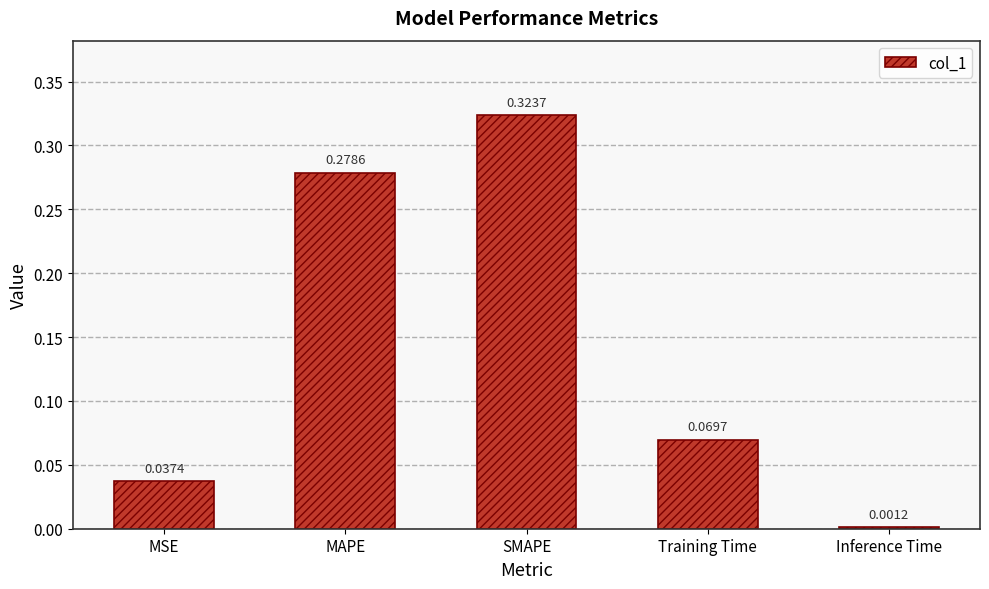

What position from the right is Inference Time?

1